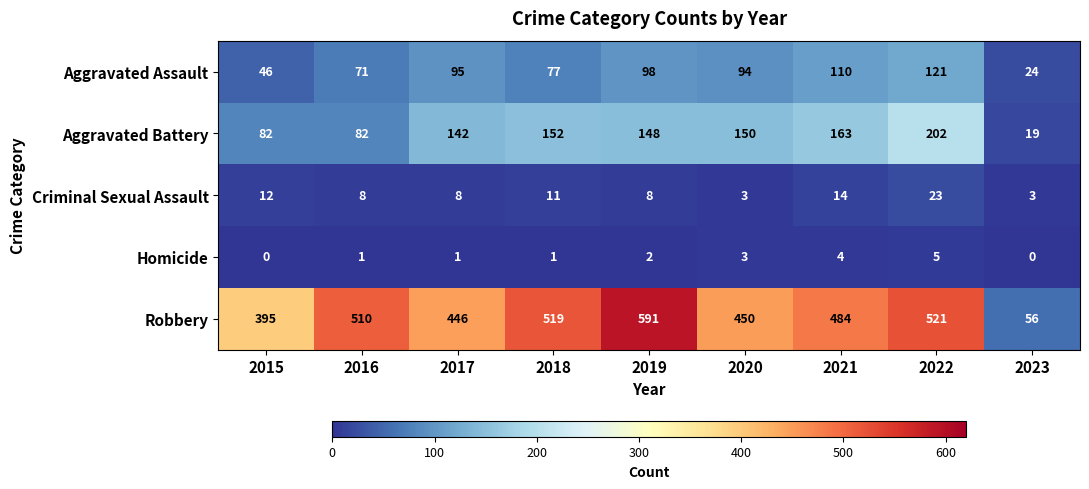

What value does the Criminal Sexual Assault series have at 2015?

12